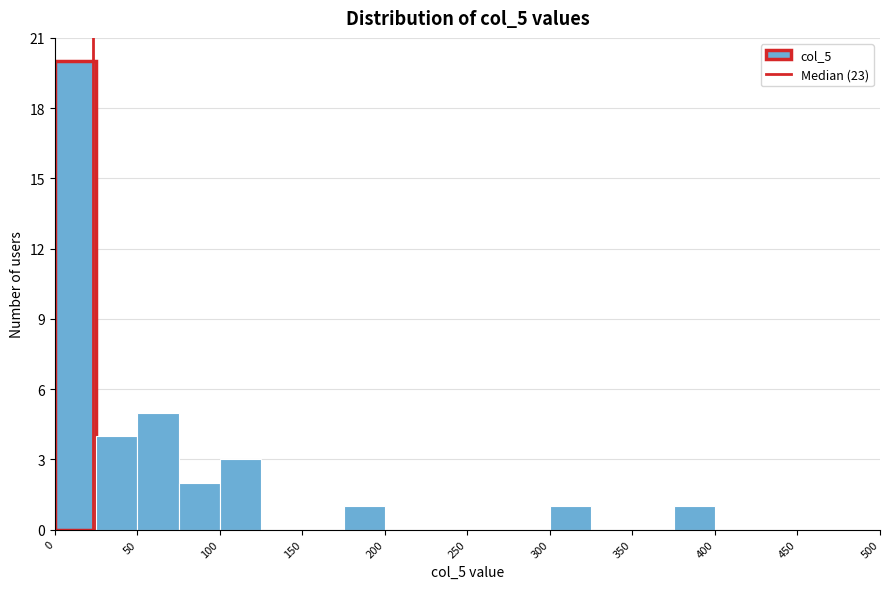

Which range on the x-axis has the tallest bar?

0 to 25